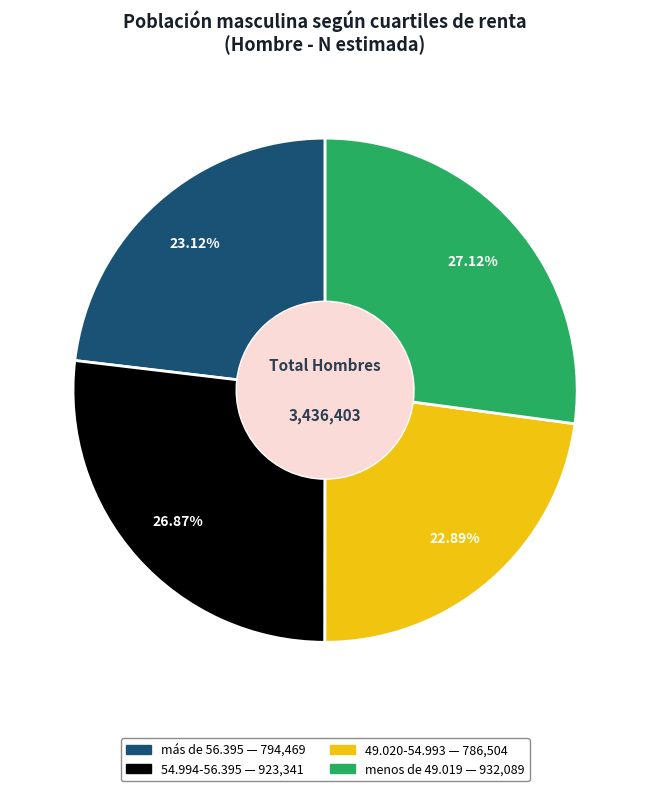

To the nearest percent, what is the combined percentage of menos de 49.019 and más de 56.395?

50%